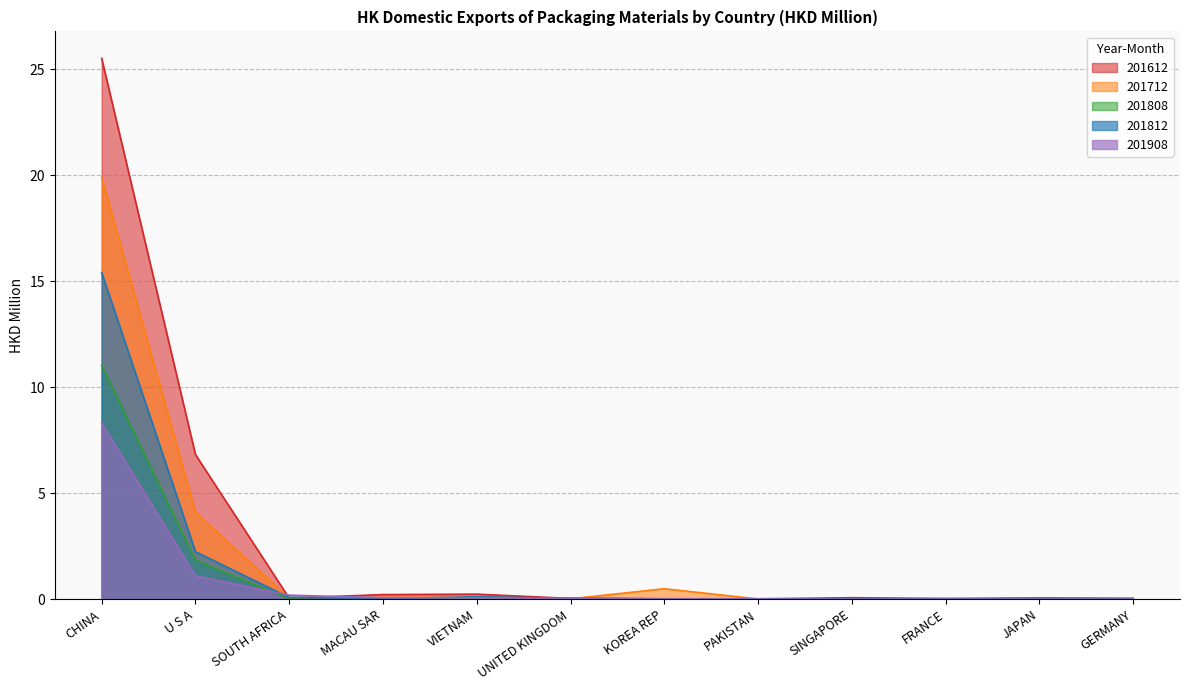

What is the difference between the highest and lowest values at U S A?

5.7